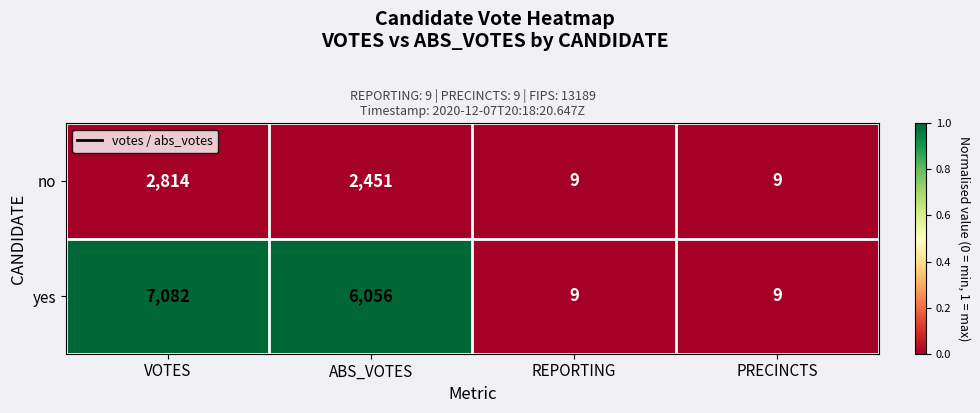

Which series has the largest range (max minus min)?

yes